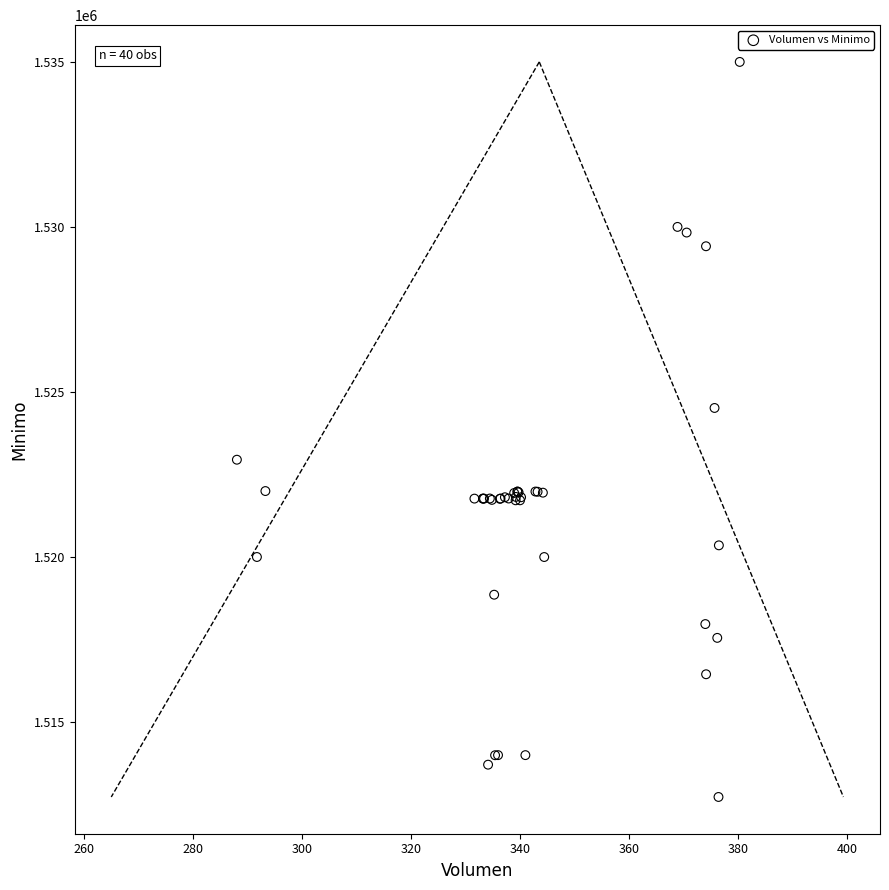

What Y value in the scatter plot is closest to 1523862?

1524513